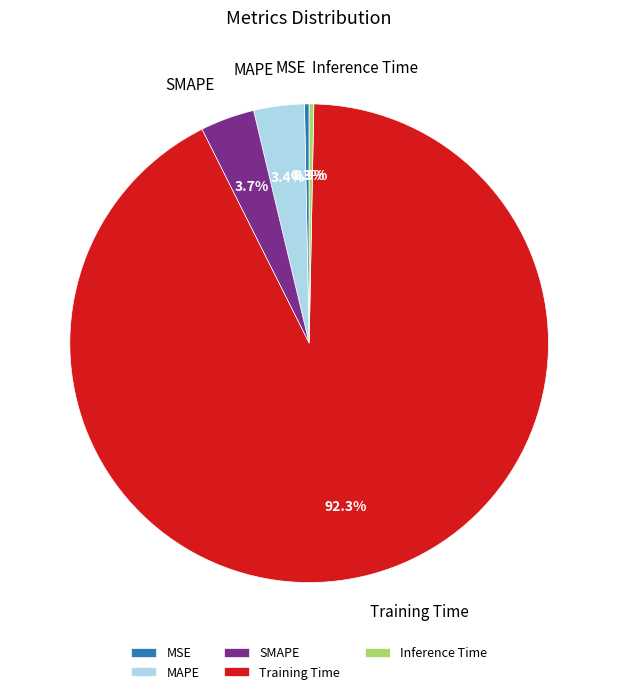

How much of the chart is everything except Training Time?

7.7%